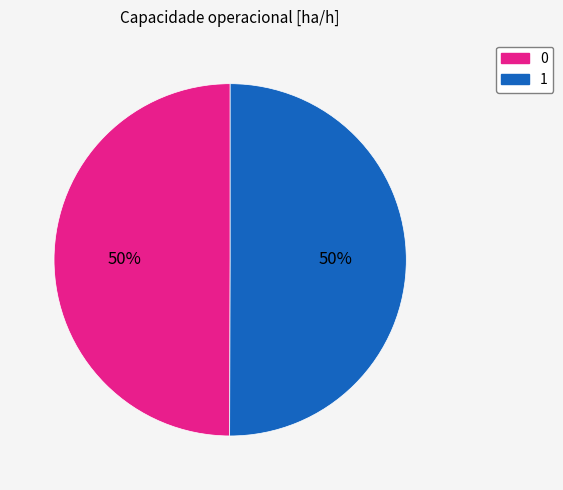

The 0 slice represents 38% of the pie. True or false?

False